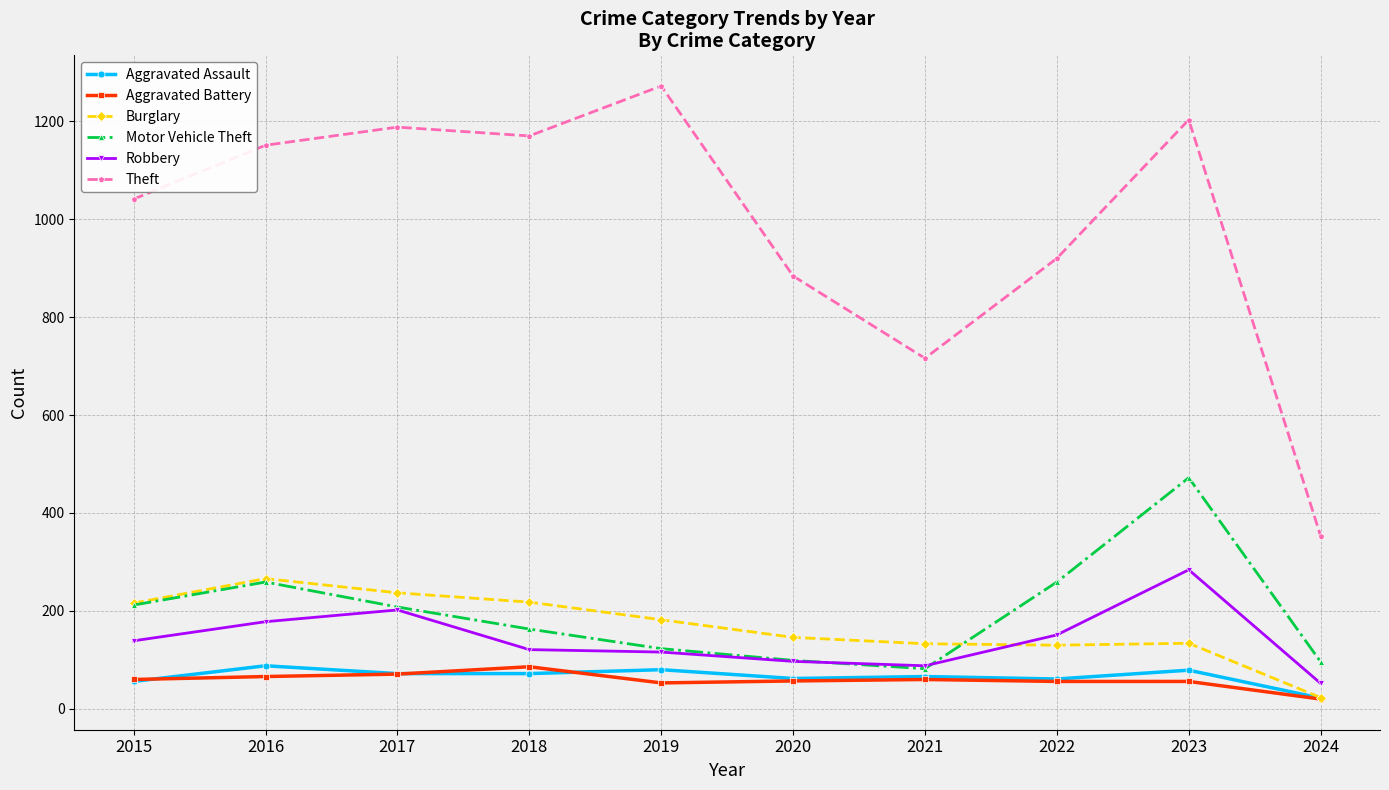

What is the value of the Robbery point at the 6th from the left?

97